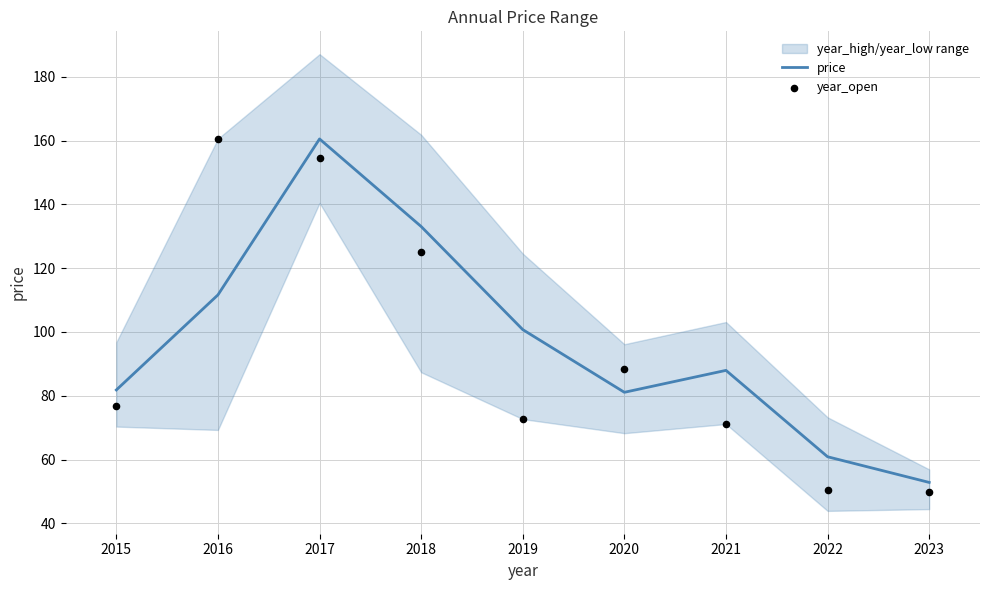

True or false: price has a value of 31.1 at 2023.

False